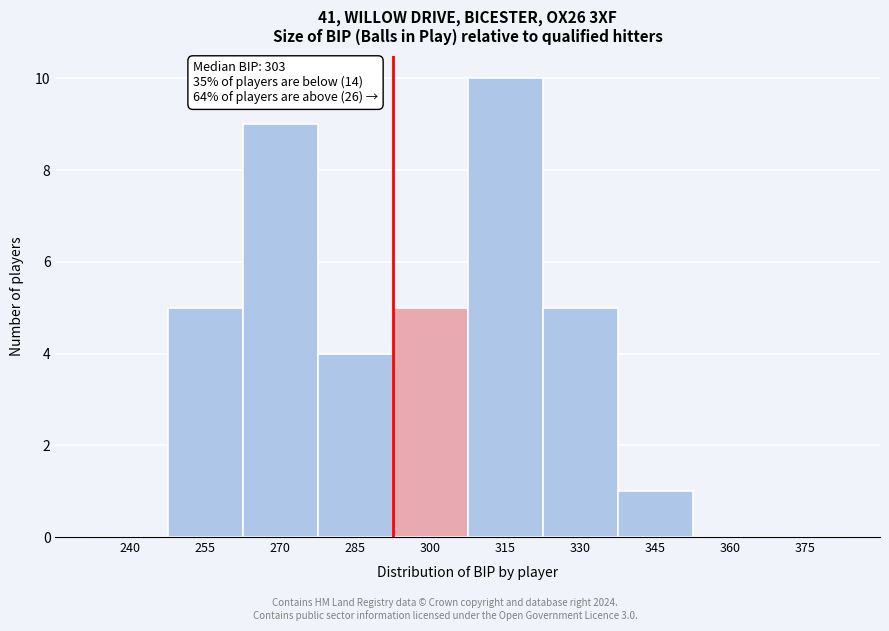

Reading right to left, list all the values displayed in this chart.

375=0	360=0	345=1	330=5	315=10	300=5	285=4	270=9	255=5	240=0